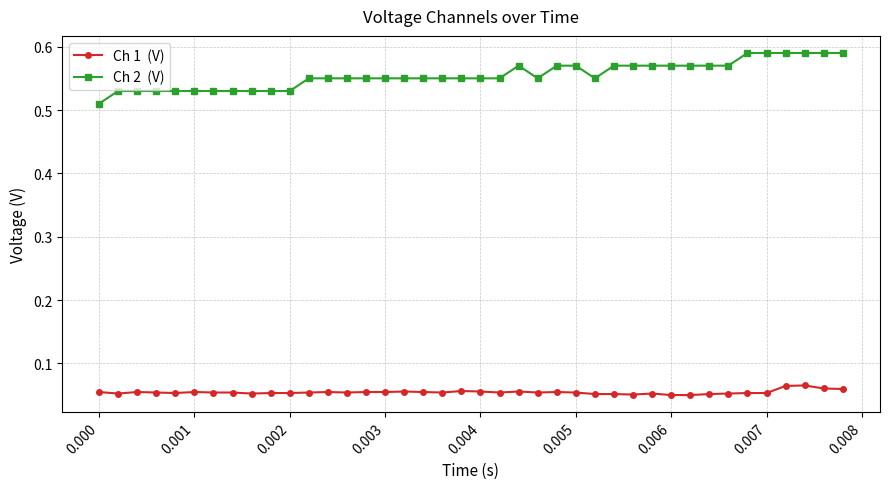

Count the number of data series in this chart.

2